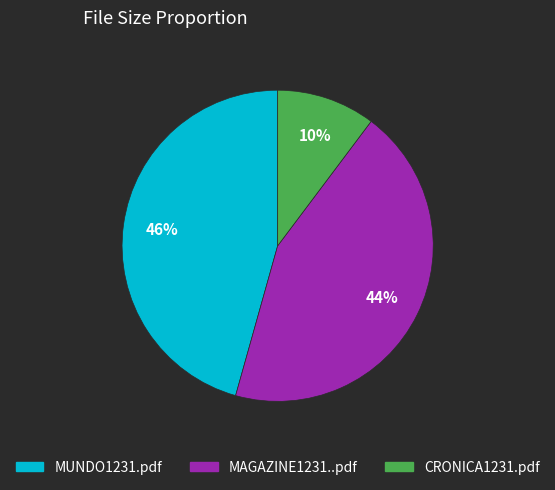

Rank the categories by value from highest to lowest.

MUNDO1231.pdf, MAGAZINE1231..pdf, CRONICA1231.pdf